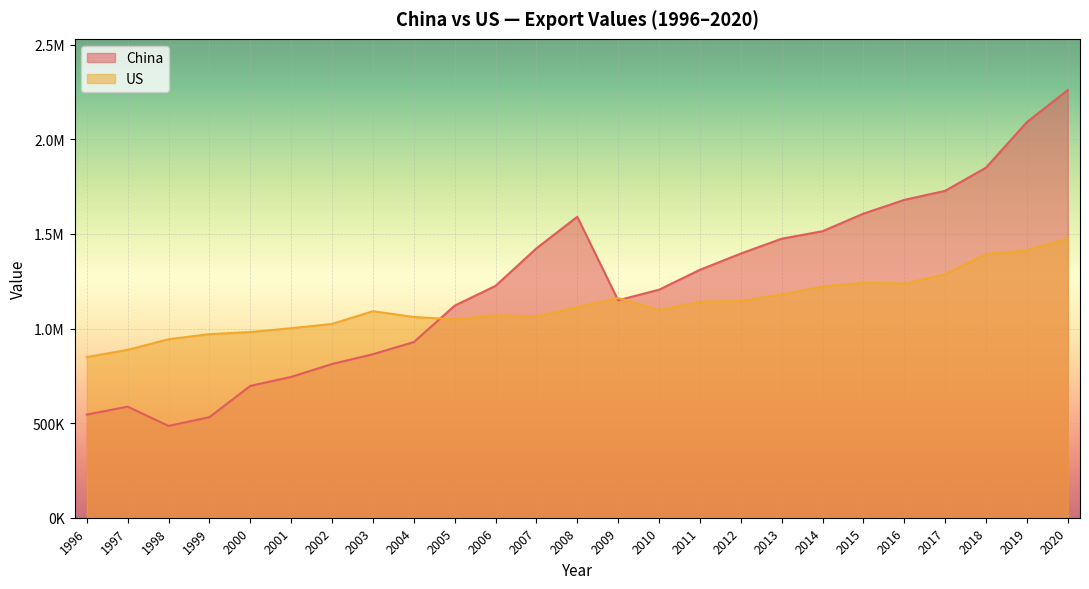

List the labels in order of China value, smallest first.

1998, 1999, 1996, 1997, 2000, 2001, 2002, 2003, 2004, 2005, 2009, 2010, 2006, 2011, 2012, 2007, 2013, 2014, 2008, 2015, 2016, 2017, 2018, 2019, 2020